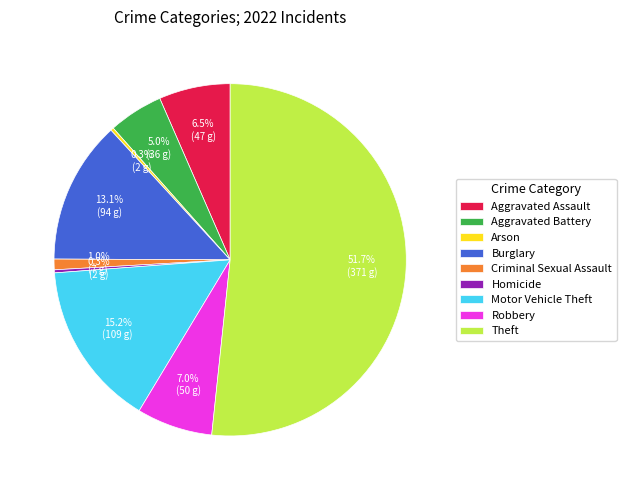

Does Homicide represent more than half of the total?

No